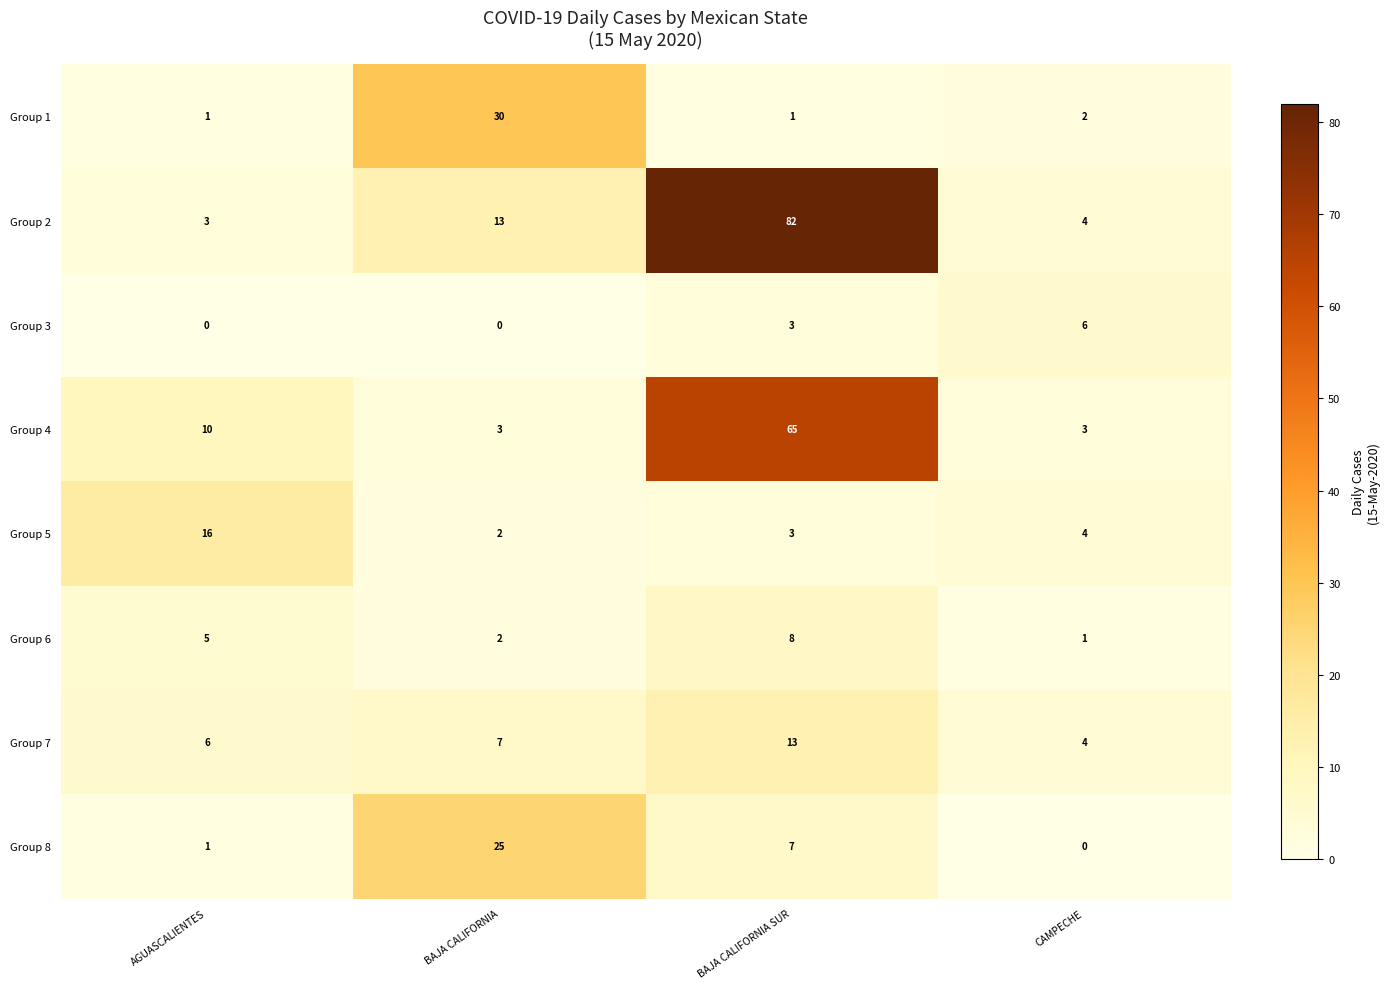

What is the difference between the Group 4 values at CAMPECHE and BAJA CALIFORNIA SUR?

62